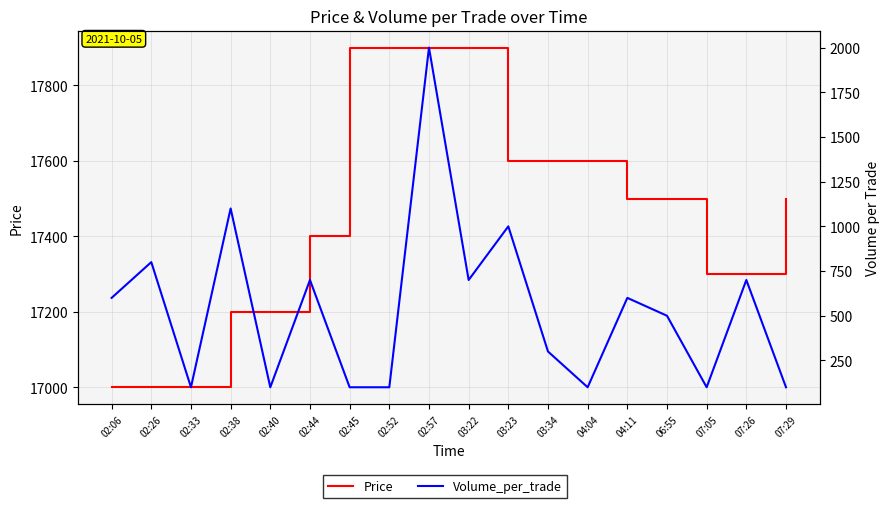

Does the chart have visible grid lines?

Yes